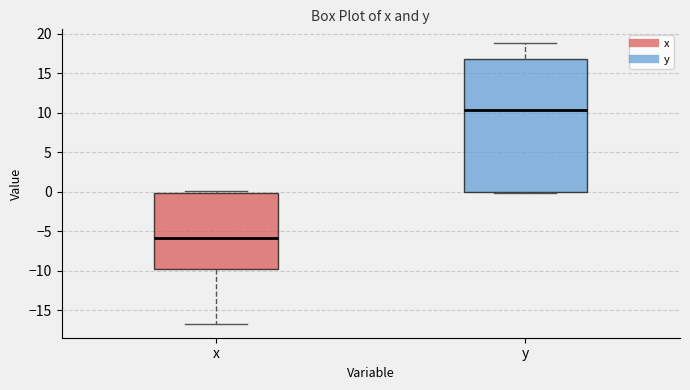

Which box's median line is the lowest?

x